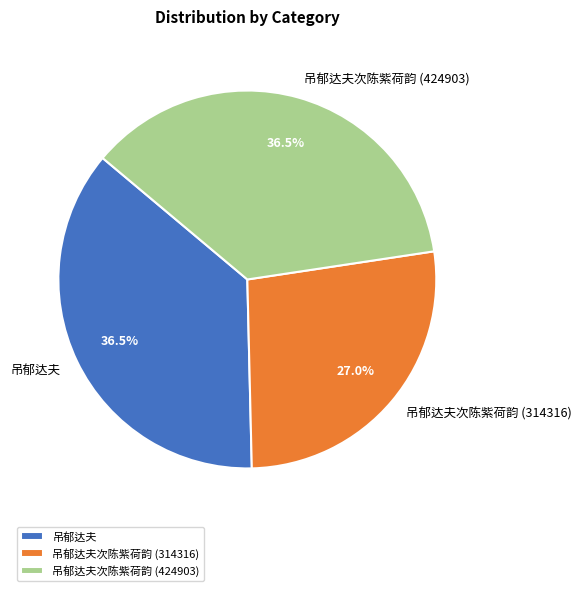

Count the number of slices in the pie.

3